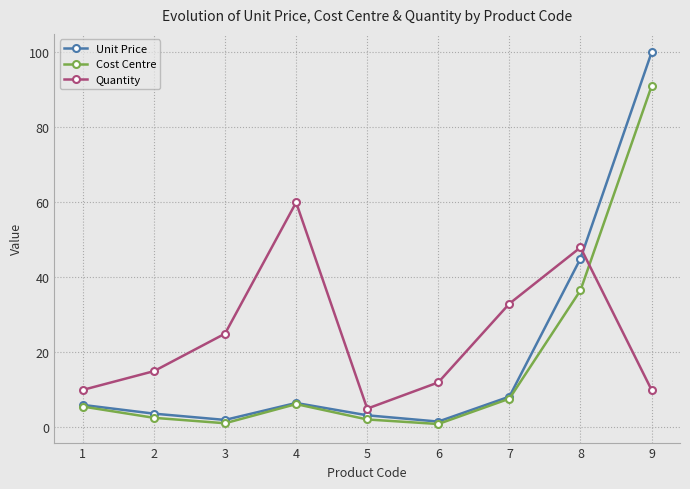

What are all the series names shown in the legend?

Unit Price, Cost Centre, Quantity